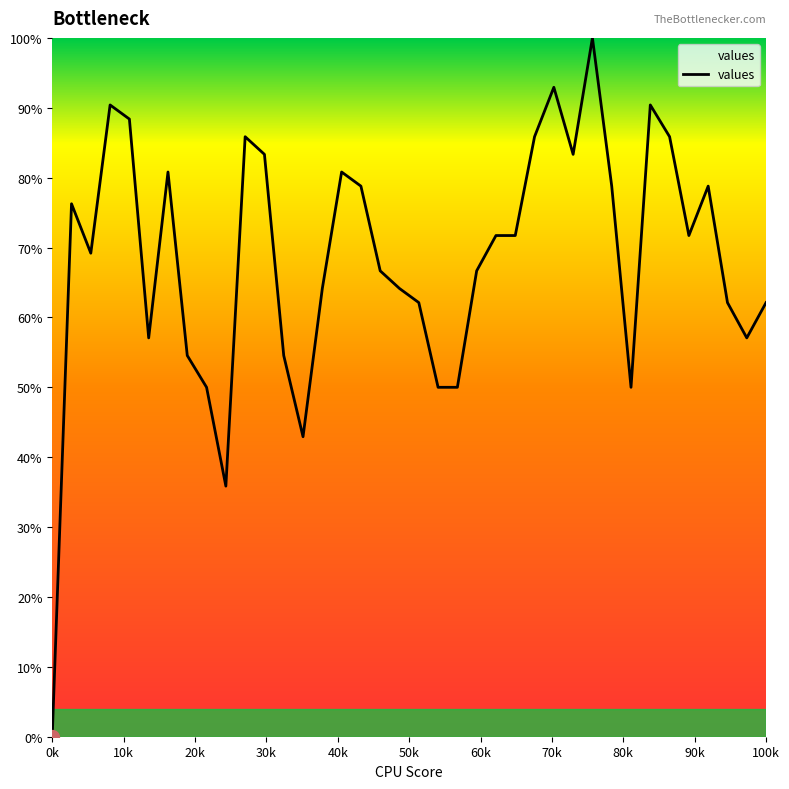

What is the greatest value displayed?

100.0